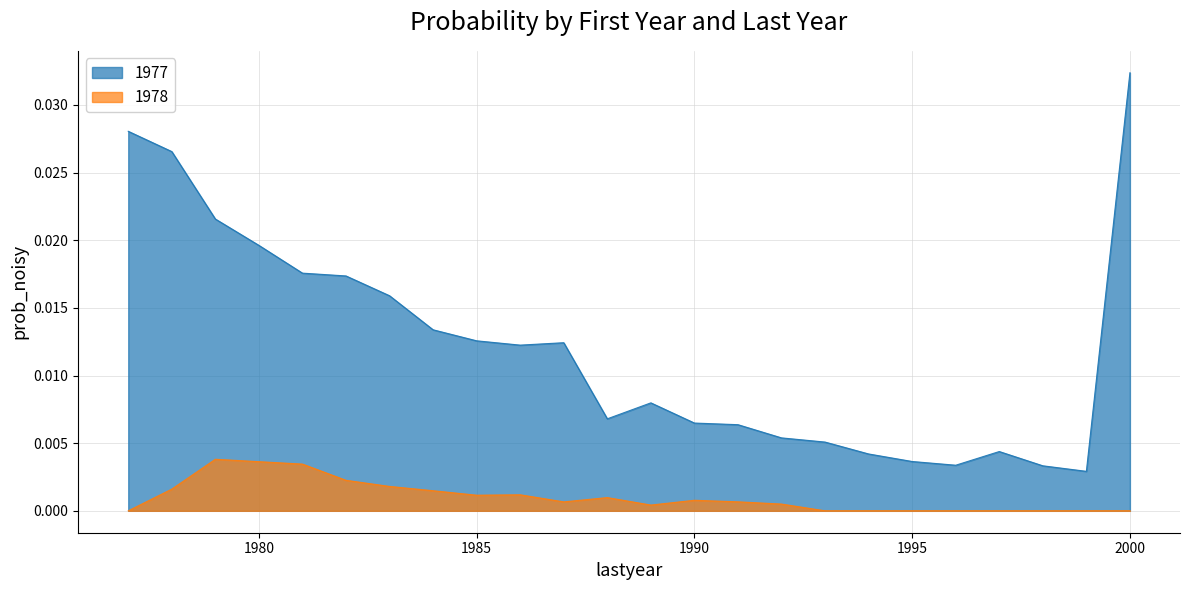

At which label does 1978 reach its peak?

1979